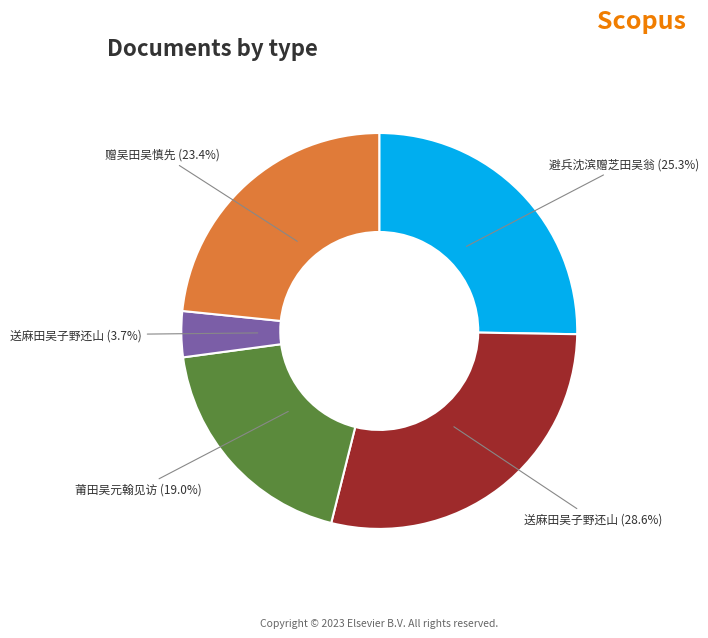

What is the total percentage of 送麻田吴子野还山 (3.7%) and 赠吴田吴慎先 (23.4%)?

27.1%